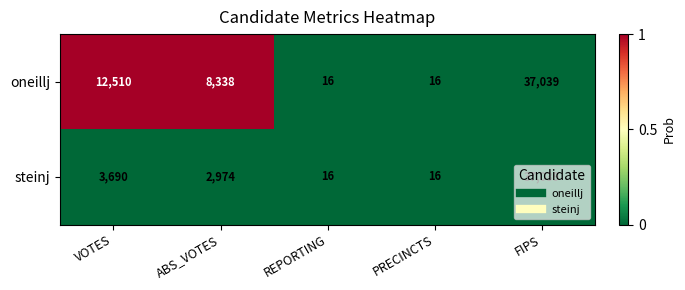

At VOTES, list the series in order from smallest to largest.

steinj, oneillj